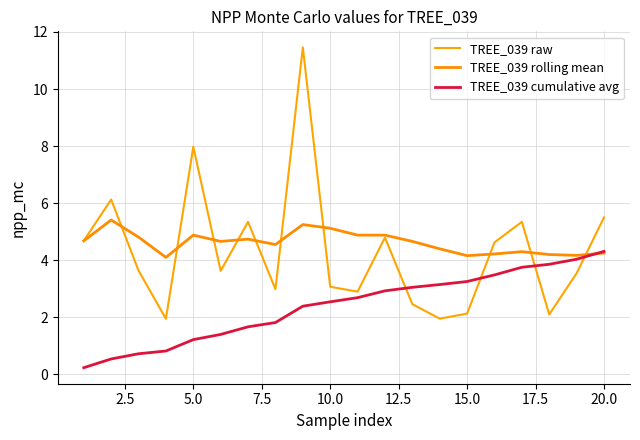

Does the chart display data point markers on the line(s)?

No